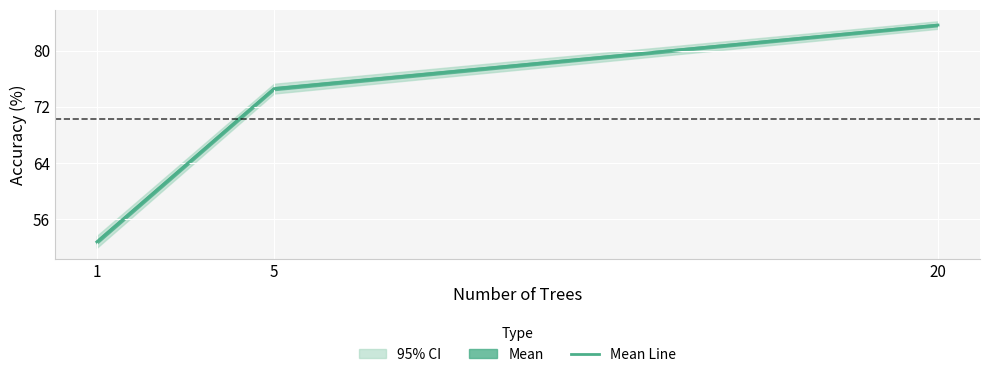

Is this an area chart (filled region under the line)?

No